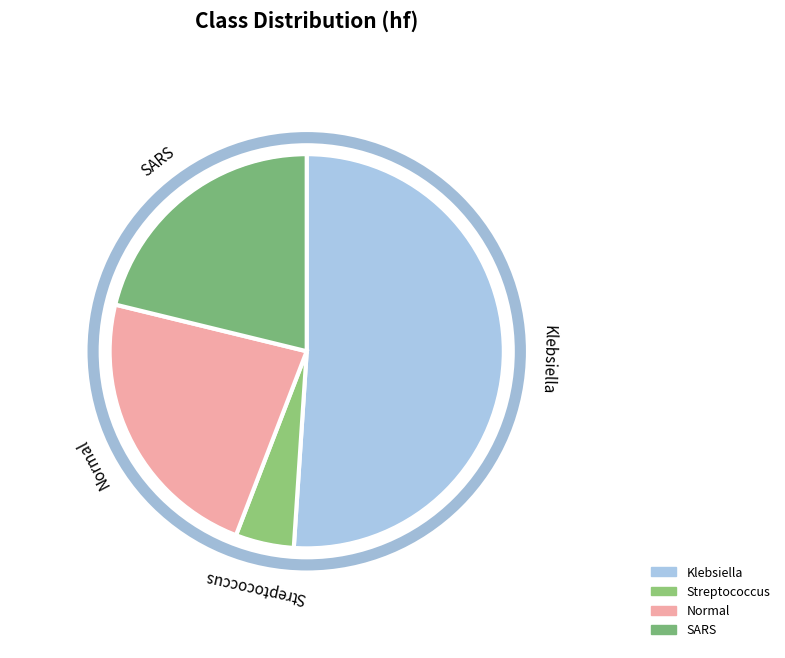

How many segments does this pie chart have?

4